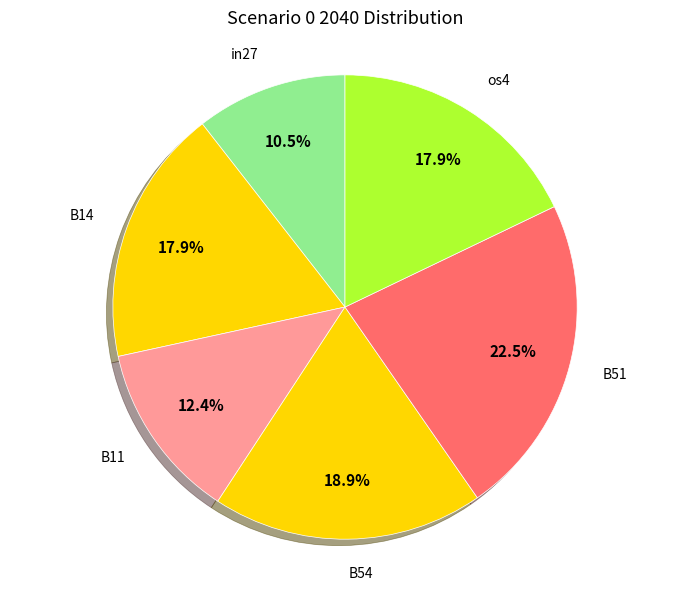

To the nearest percent, what is the average slice percentage?

17%